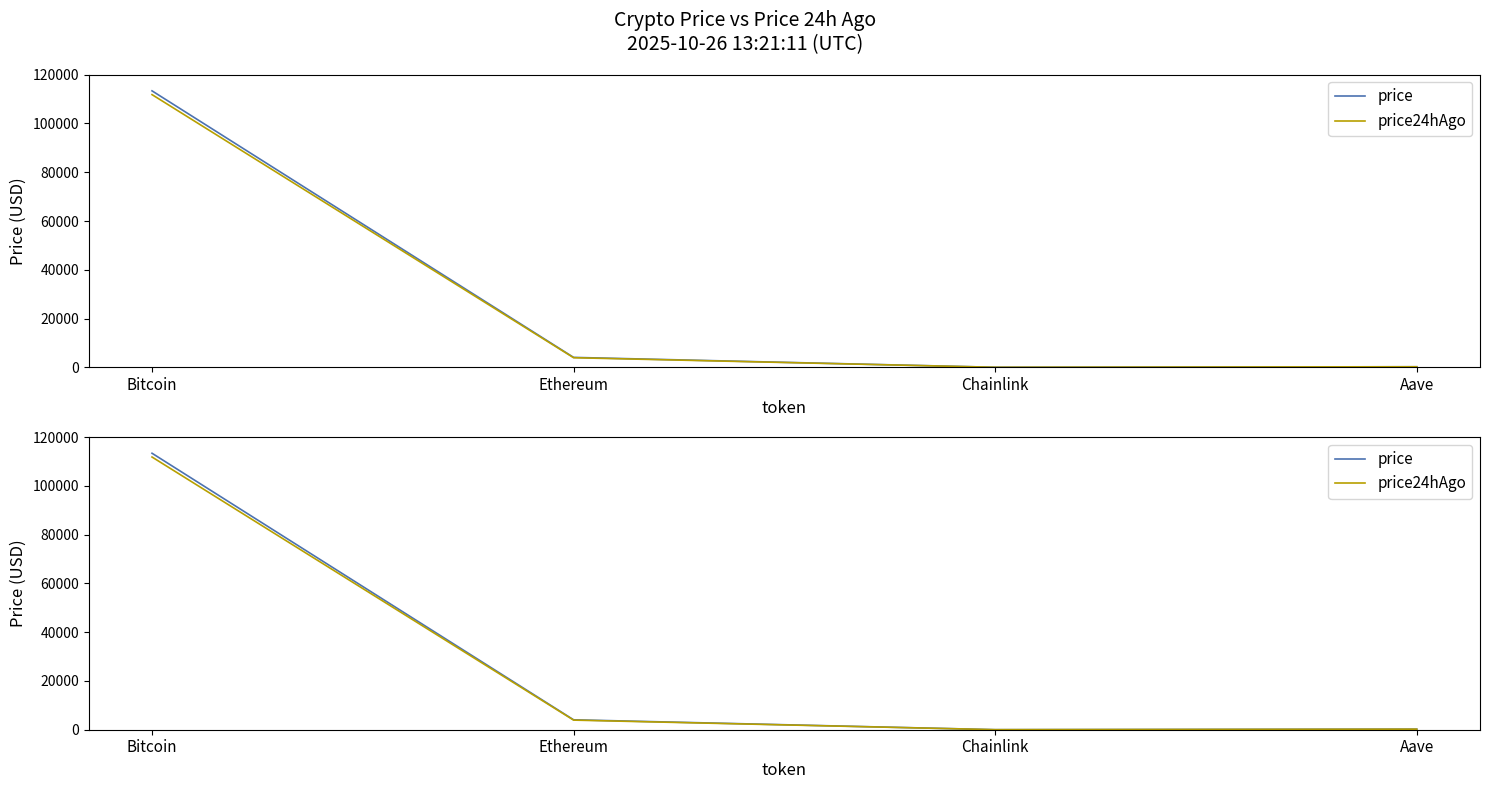

True or false: price and price24hAgo intersect in this chart.

False